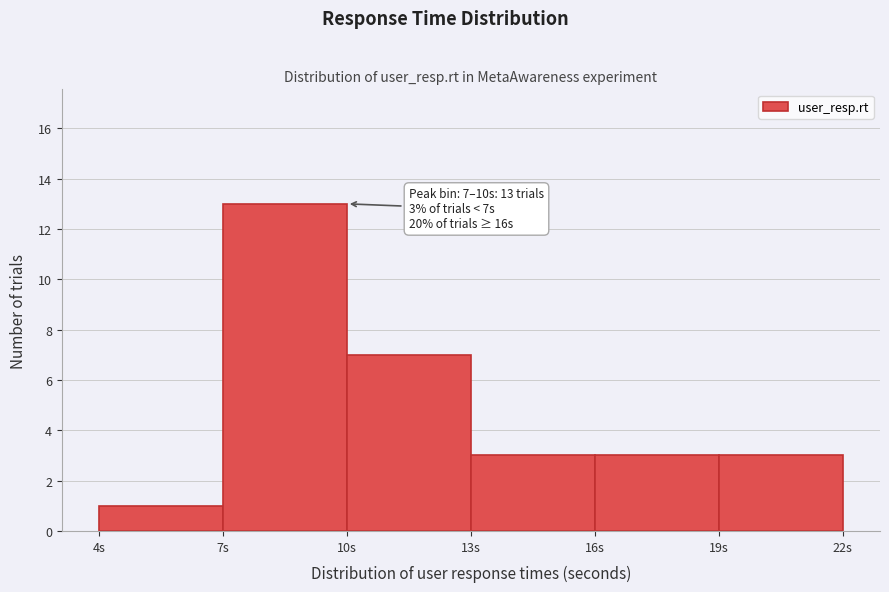

Which range on the x-axis has the tallest bar?

7 to 10